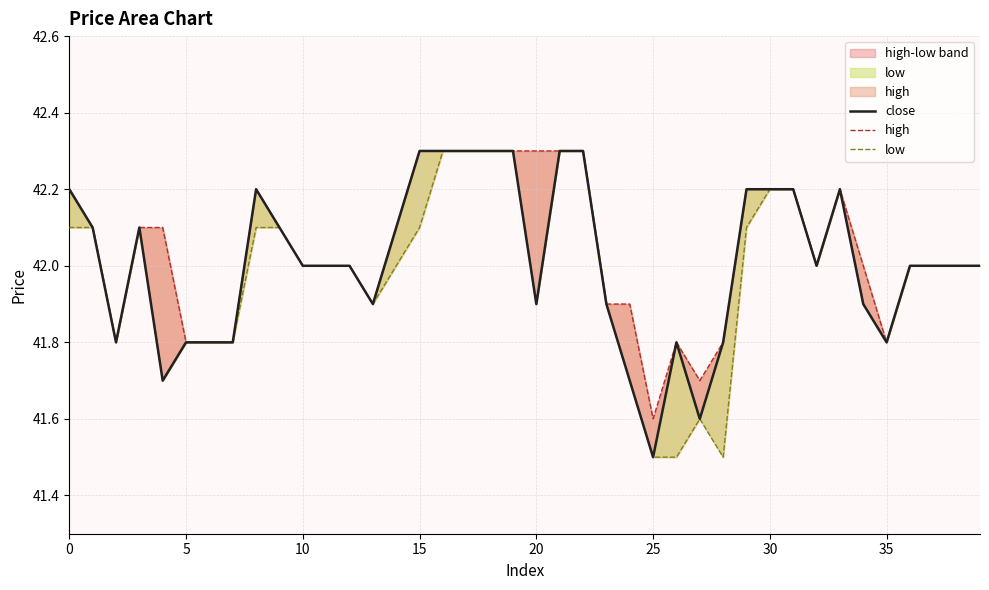

What are all the series names shown in the legend?

close, high, low